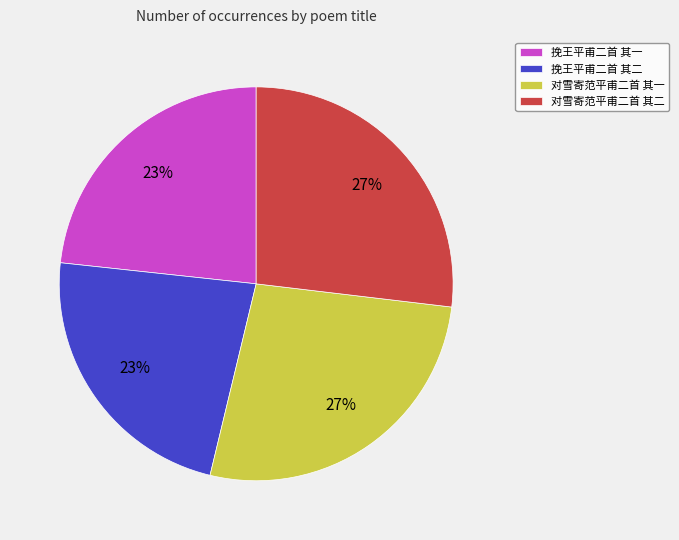

What is the ratio of the value at 挽王平甫二首 其二 to the value at 挽王平甫二首 其一?

1.0